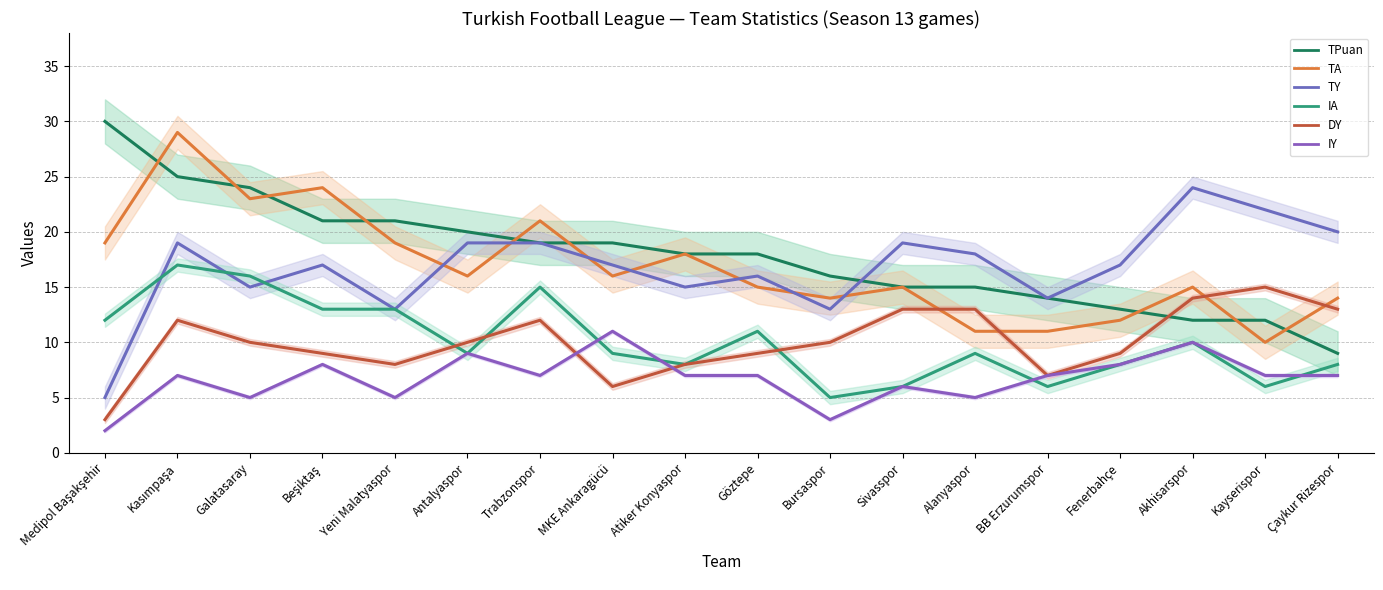

What position from the left is BB Erzurumspor?

14